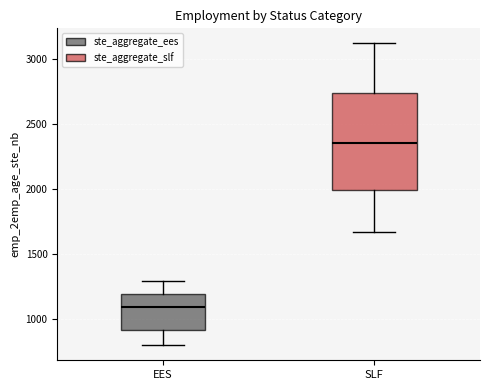

Where is the lower edge of the box for SLF on the y-axis? The values are not printed on the chart, so give them approximately, as read against the axis.

2000